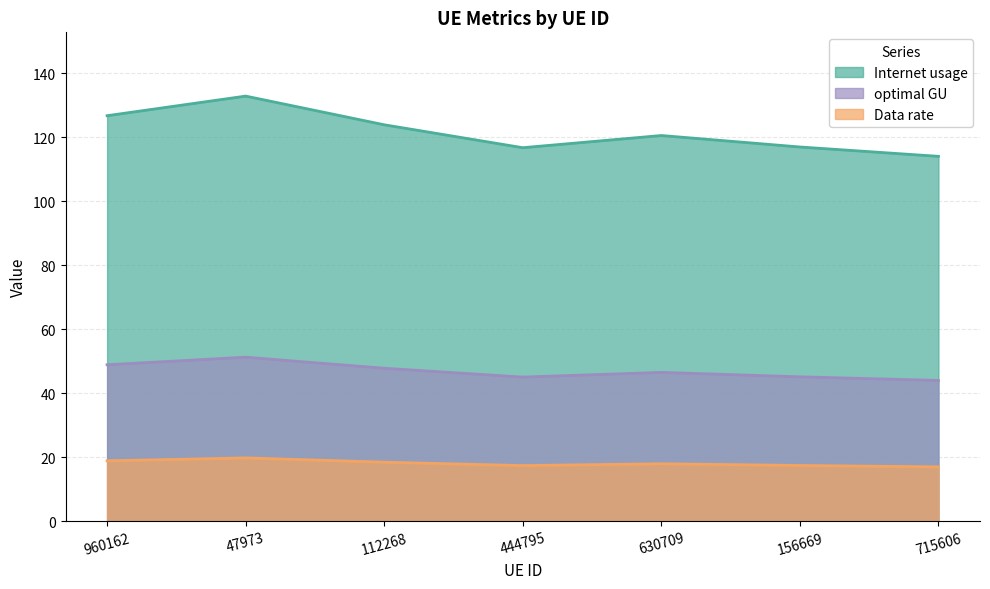

The value of Internet usage at 112268 is 195.5. True or false?

False